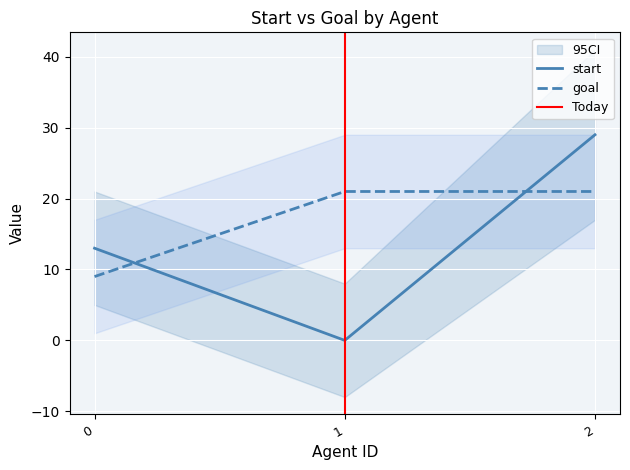

How many data points in goal are less than 21?

1